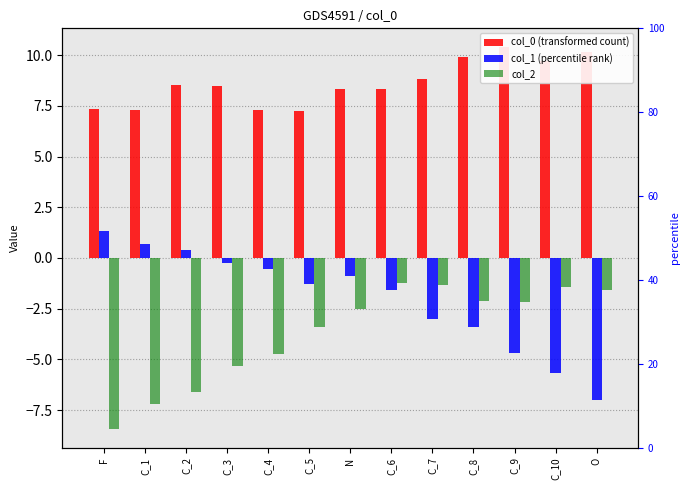

Rank the series by their maximum value, from highest to lowest.

col_0, col_1, col_2